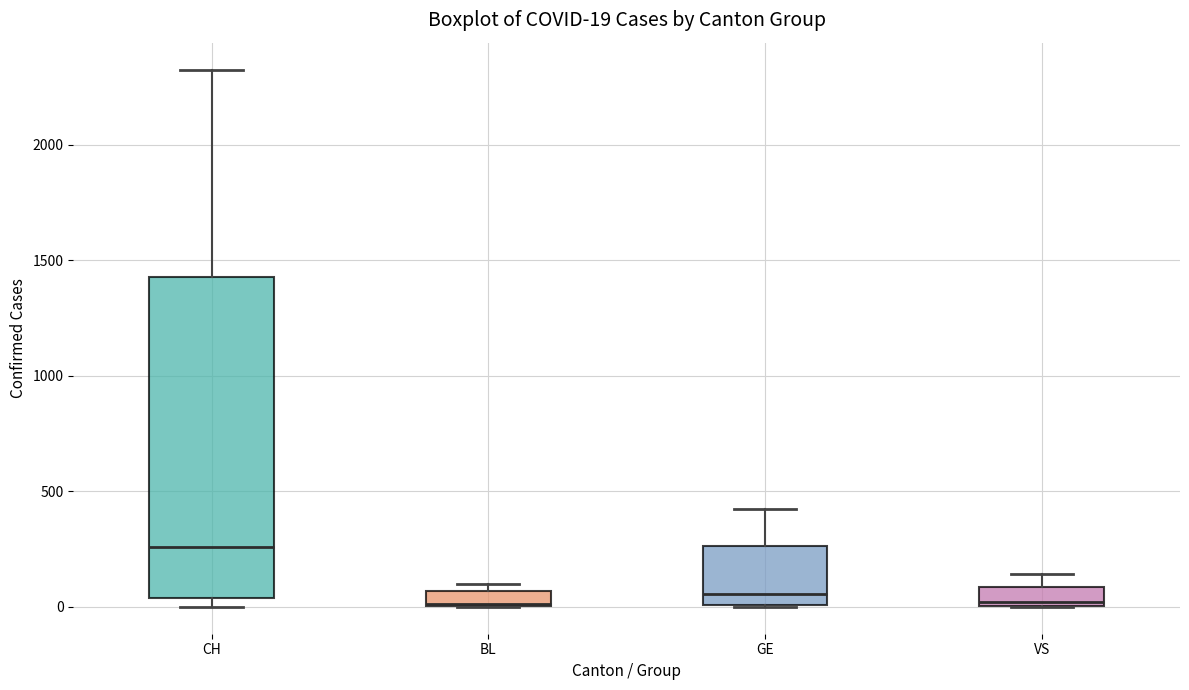

Comparing the boxes themselves (not the whiskers), which one is the tallest?

CH